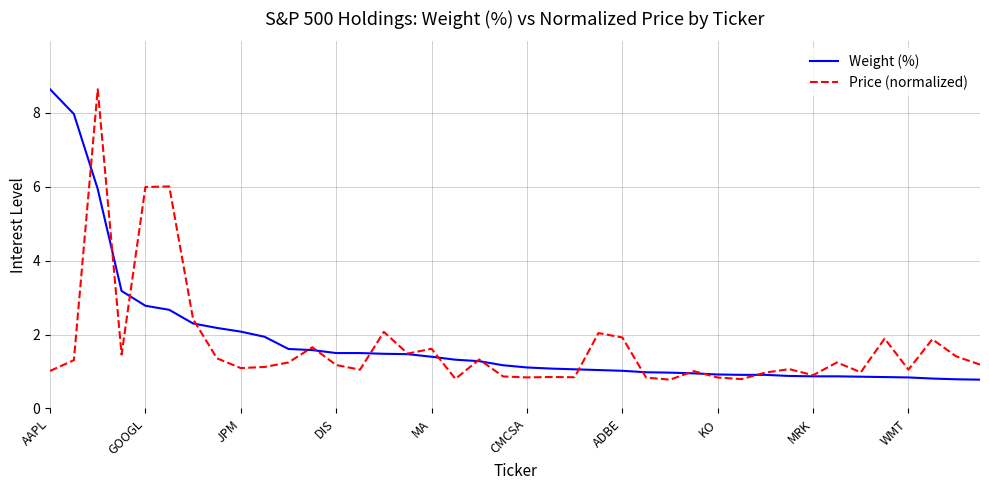

What is the lowest value of the Price (normalized) series?

0.8